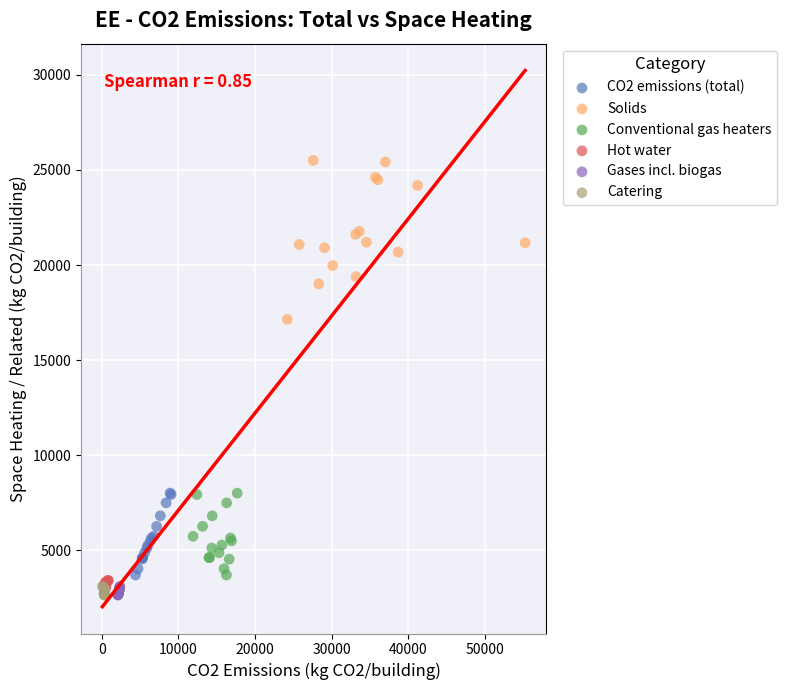

What are all the series names shown in the legend?

CO2 emissions (total), Solids, Conventional gas heaters, Hot water, Gases incl. biogas, Catering